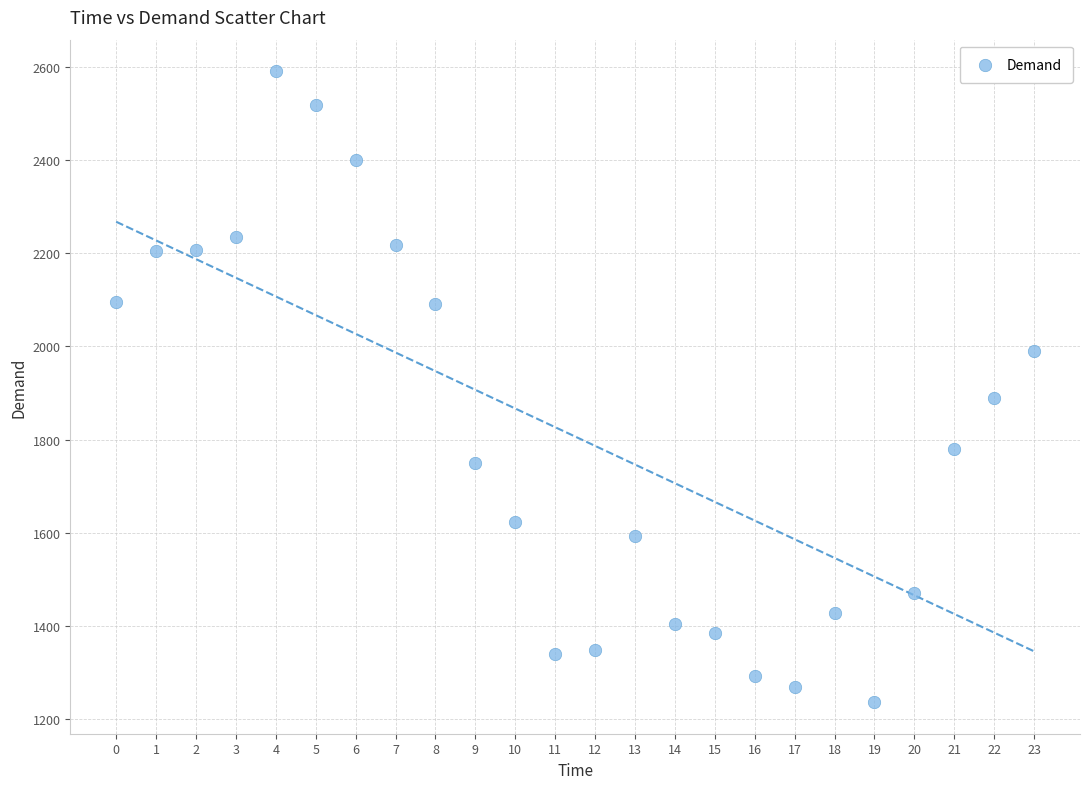

What Y value in the scatter plot is closest to 1913?

1889